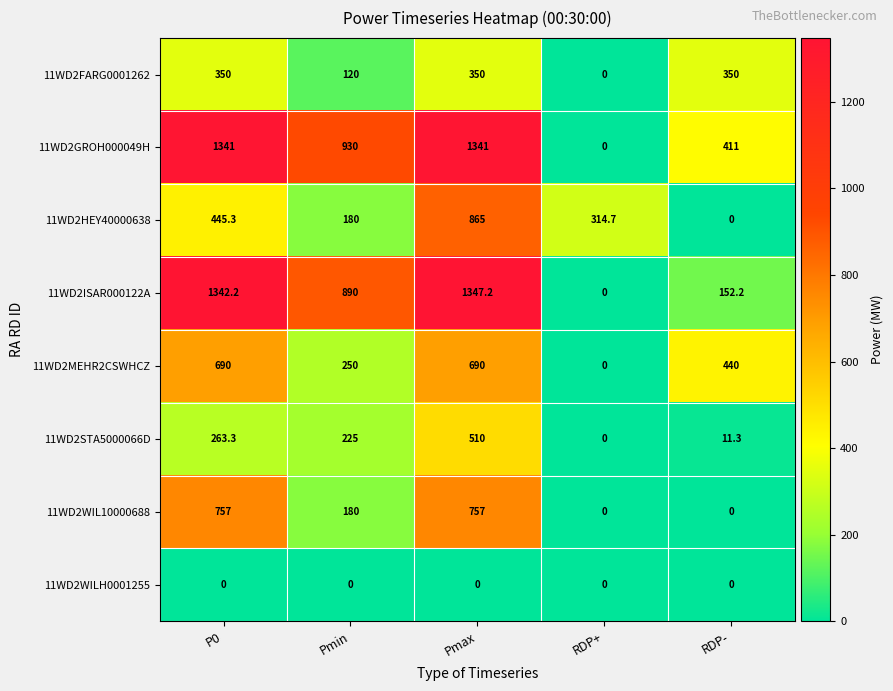

Is it true that 11WD2GROH000049H equals -544.0 at RDP+?

False